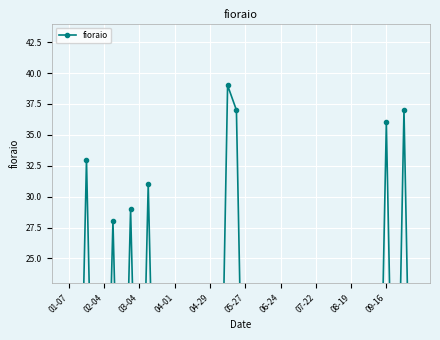

What is the difference between the second highest and second lowest values?

37